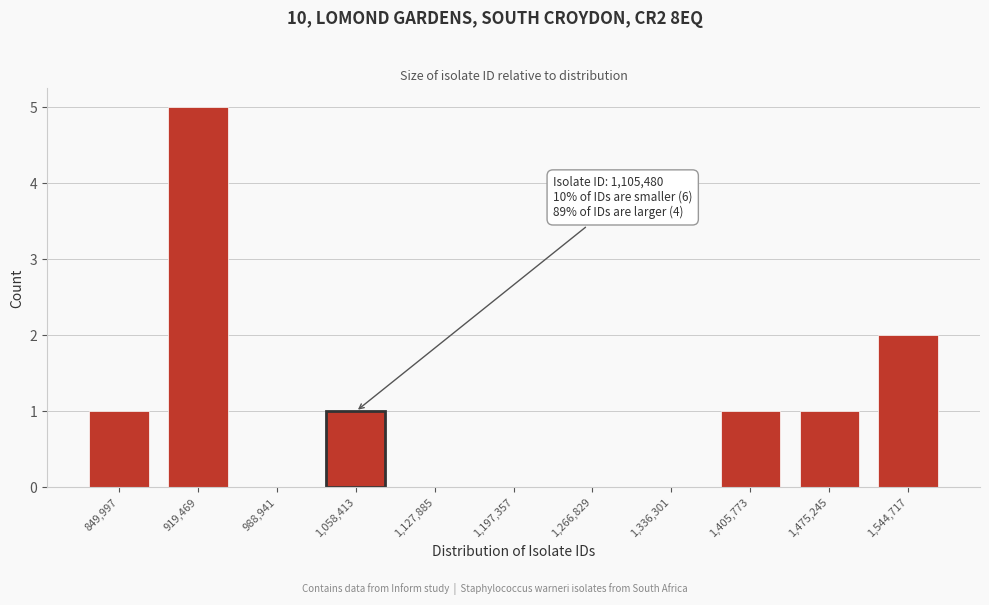

Reading right to left, what are all the values shown in this chart?

1,544,717=2	1,475,245=1	1,405,773=1	1,336,301=0	1,266,829=0	1,197,357=0	1,127,885=0	1,058,413=1	988,941=0	919,469=5	849,997=1